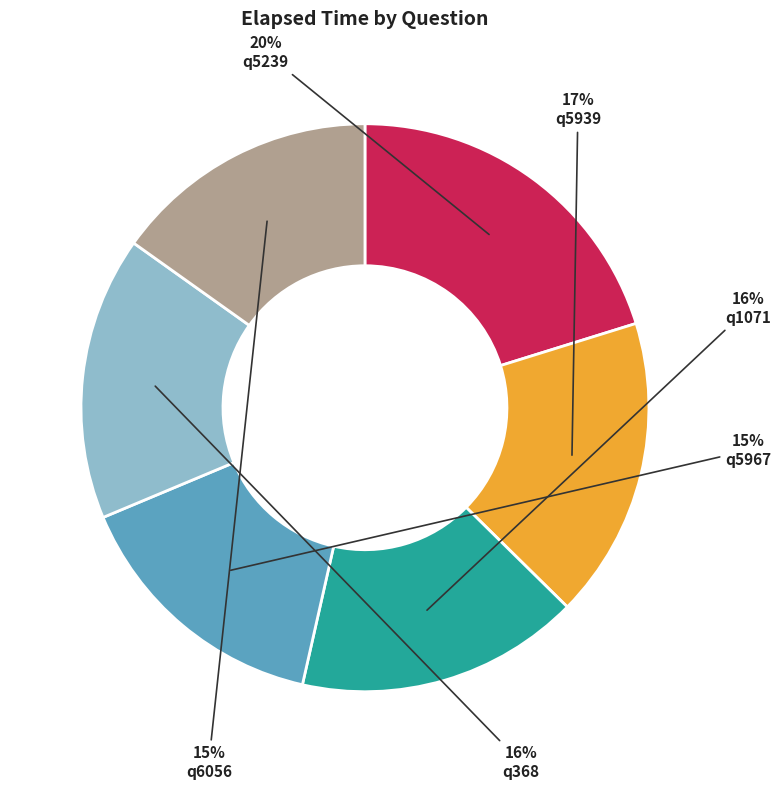

Which has a higher value, q368 or q5939?

q5939